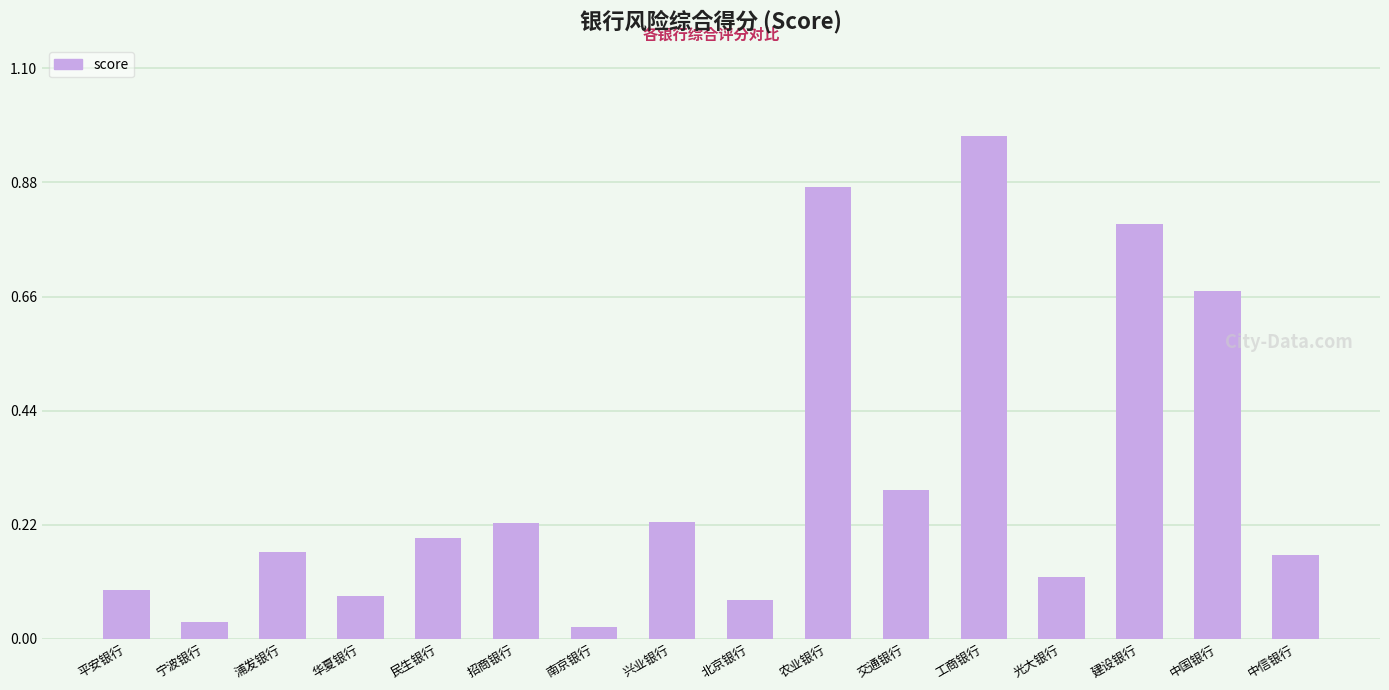

What is the difference between the second highest and minimum values?

0.8